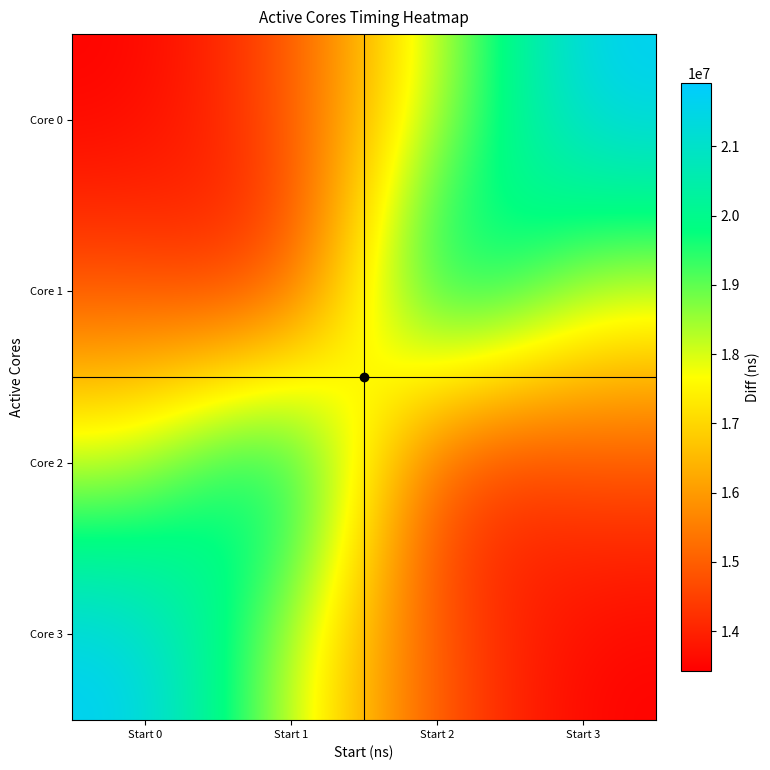

Between Start 2 and Start 3, which series saw the biggest shift?

Core 0